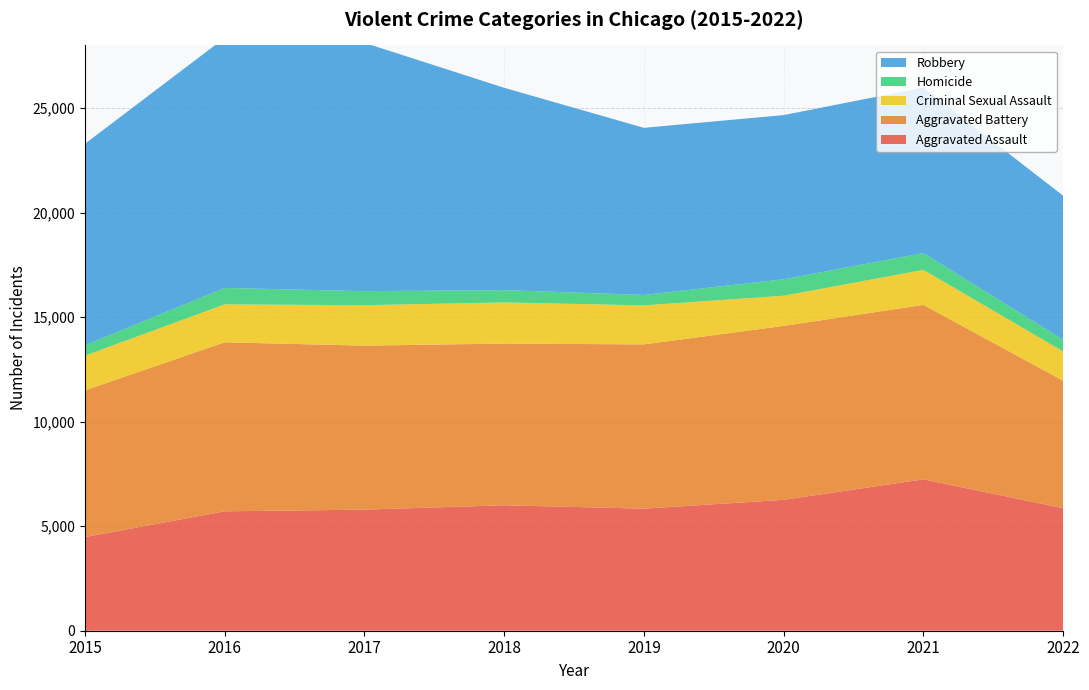

Reading left to right, list all the values displayed in this chart.

Aggravated Assault: 4480	5712	5793	6001	5840	6263	7241	5861
Aggravated Battery: 7018	8085	7845	7735	7857	8319	8348	6096
Criminal Sexual Assault: 1660	1816	1934	1969	1868	1444	1674	1403
Homicide: 496	786	672	589	498	787	803	562
Robbery: 9638	11960	11880	9679	7994	7855	7919	6888